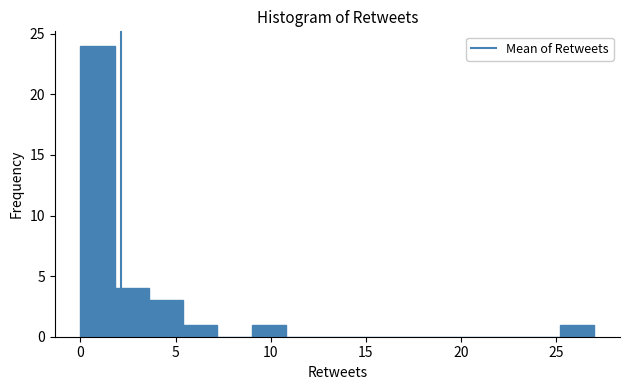

Around what value on the x-axis is the tallest bar? Give the approximate position of its centre, as read against the axis.

1.0